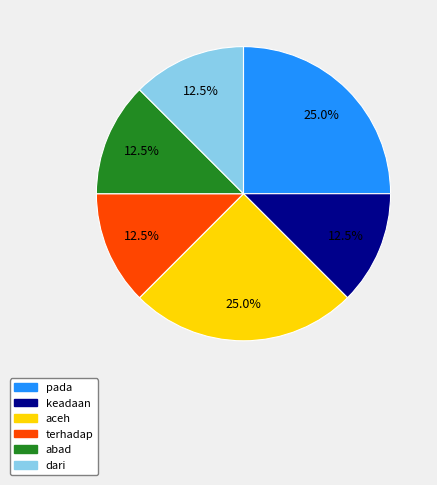

Does dari represent more than half of the total?

No